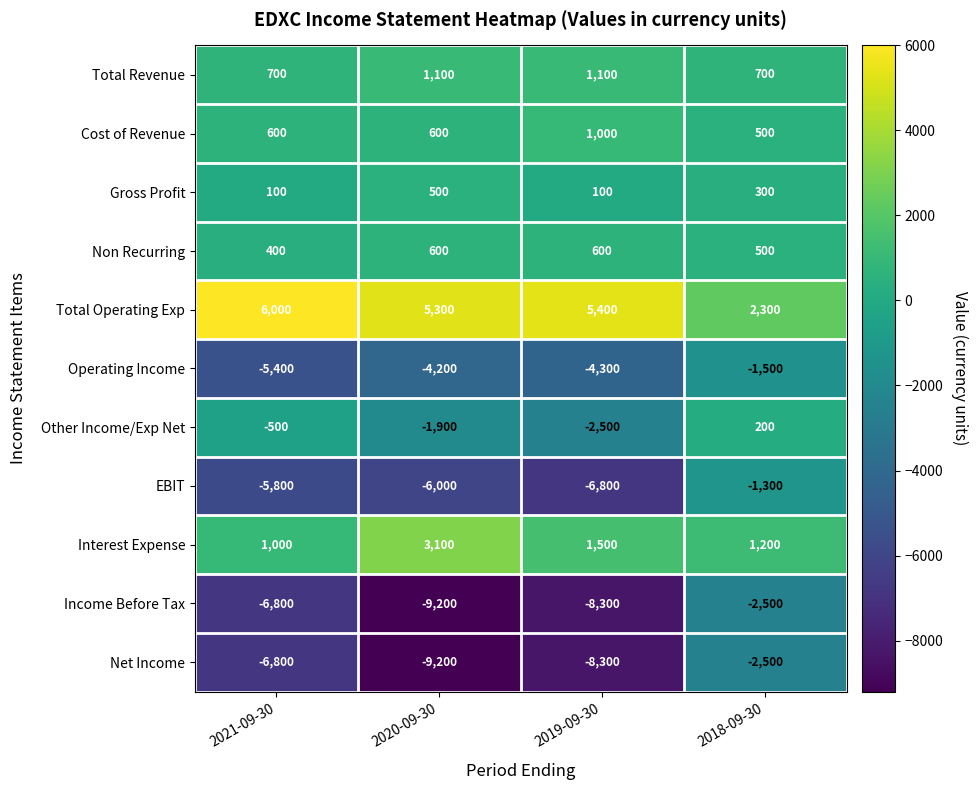

What is the difference between the maximum and minimum values in the Net Income series?

6700